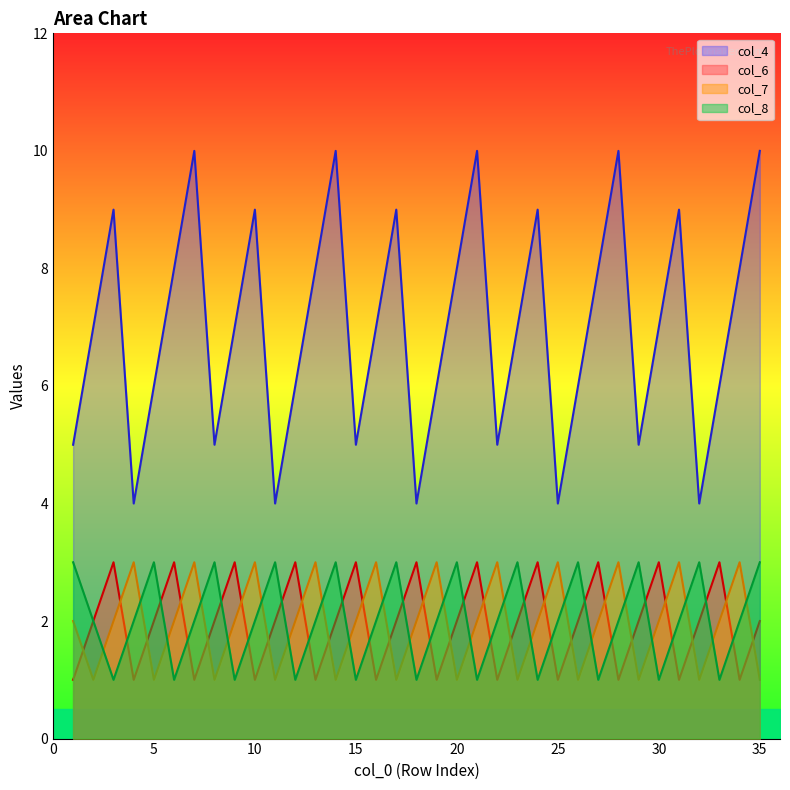

In col_4, how many points are higher than both neighbors (excluding endpoints)?

9